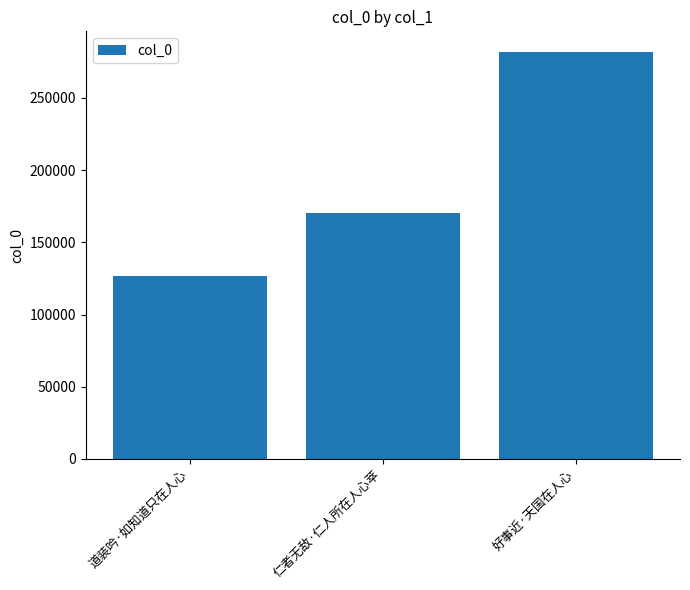

Reading left to right, what are all the values shown in this chart?

道装吟·如知道只在人心=126705	仁者无敌·仁人所在人心萃=170580	好事近·天国在人心=281988